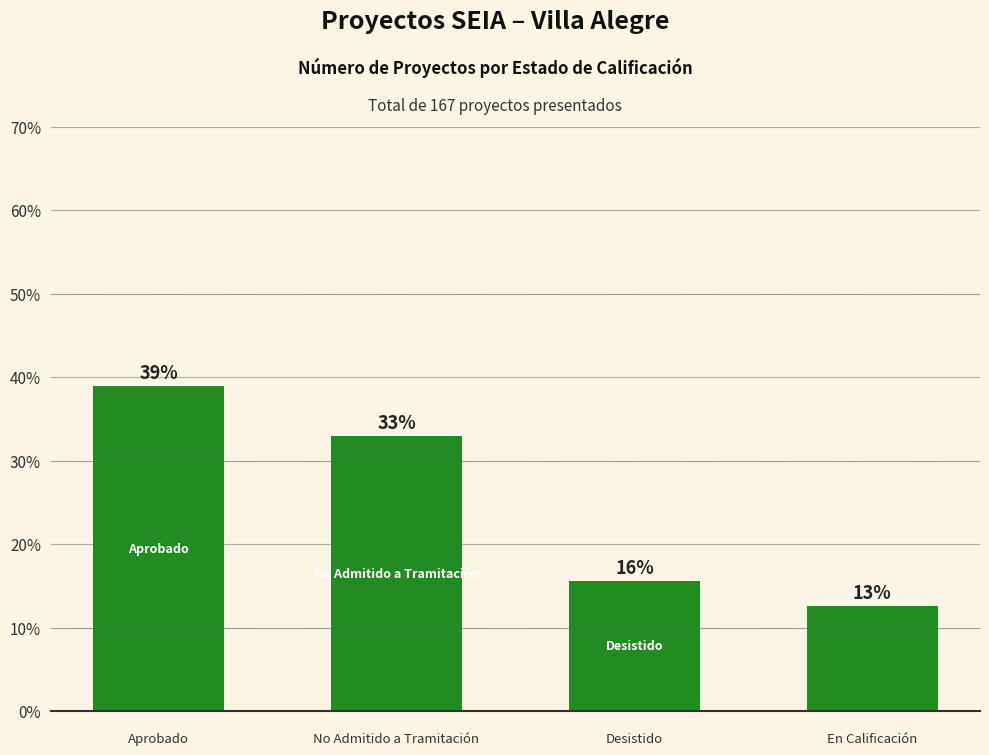

What is the smallest value displayed?

12.6